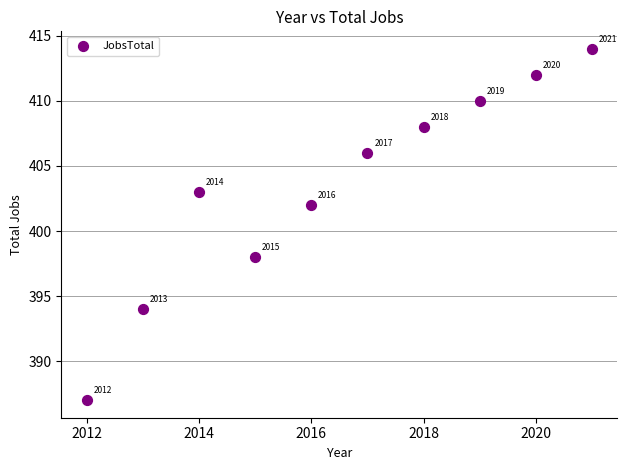

What Y value in the scatter plot is closest to 400?

398